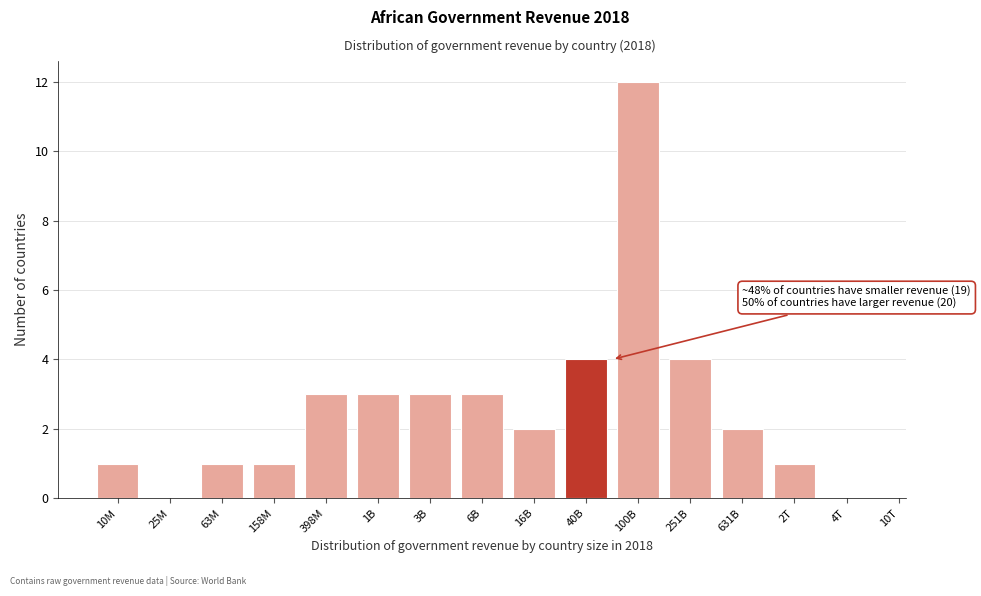

Reading left to right, what are all the values shown in this chart?

10M=1	25M=0	63M=1	158M=1	398M=3	1B=3	3B=3	6B=3	16B=2	40B=4	100B=12	251B=4	631B=2	2T=1	4T=0